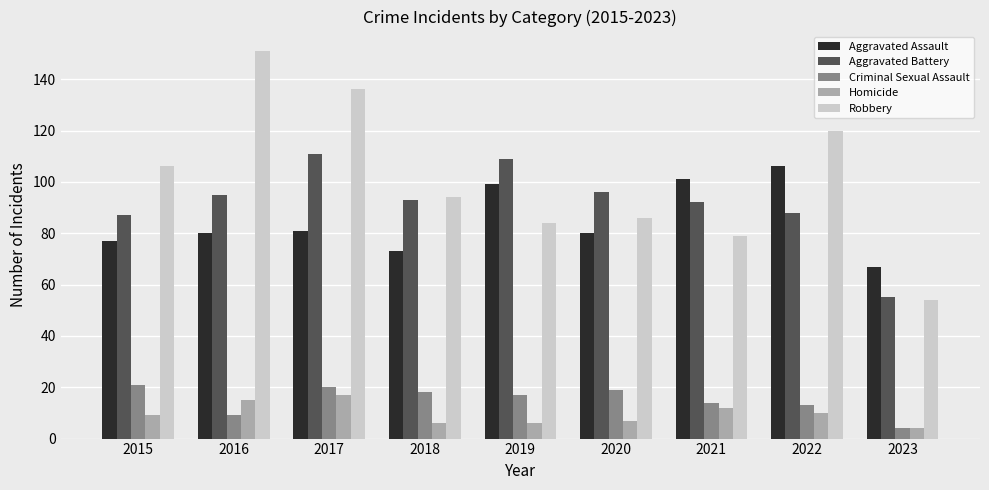

How many bars are there in each group?

5